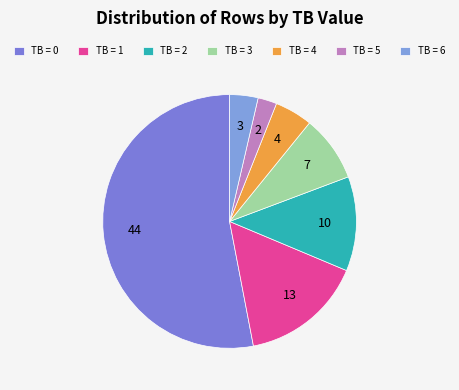

To the nearest percent, what percentage of the pie is TB = 2?

12%